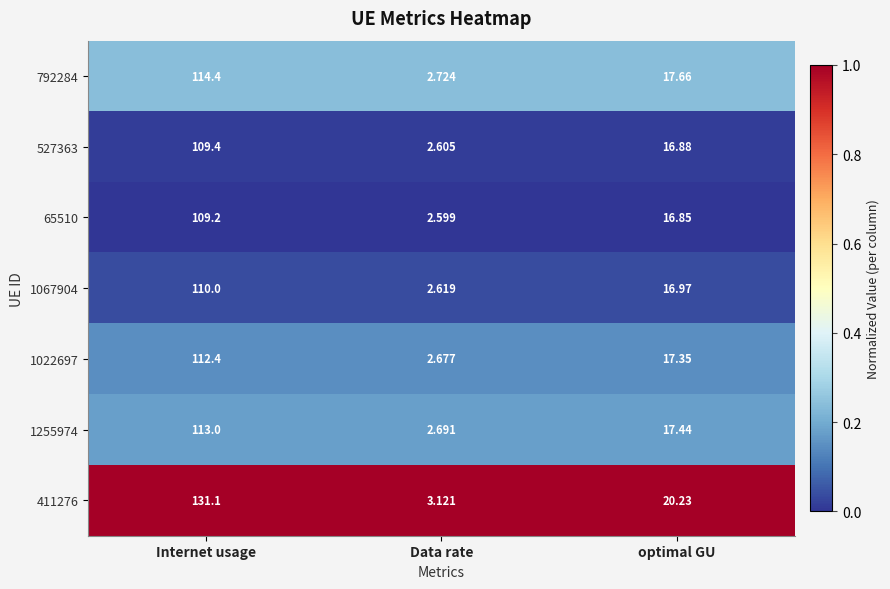

Rank the categories by 1255974 value from lowest to highest.

Data rate, optimal GU, Internet usage